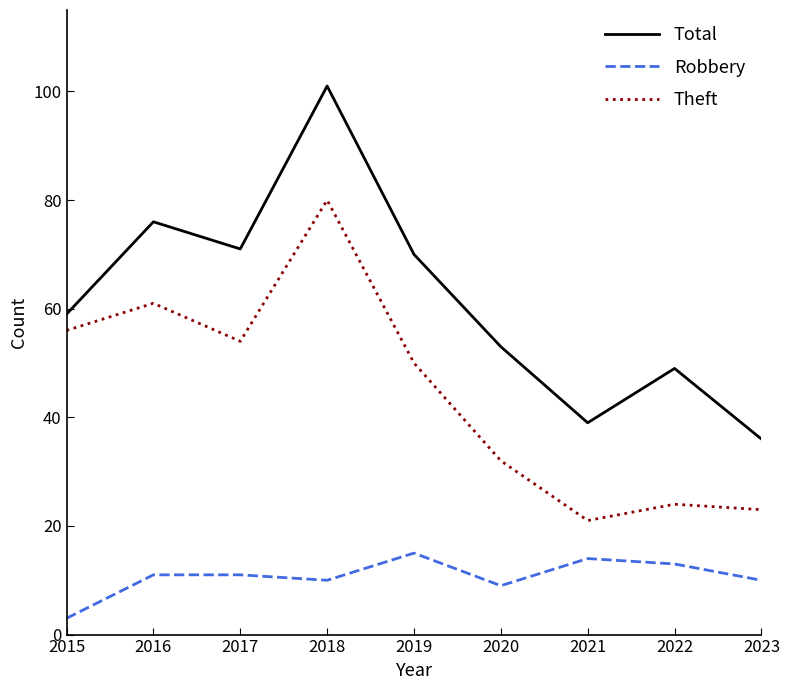

What value does the Theft series have at 2016, to the nearest 5?

60